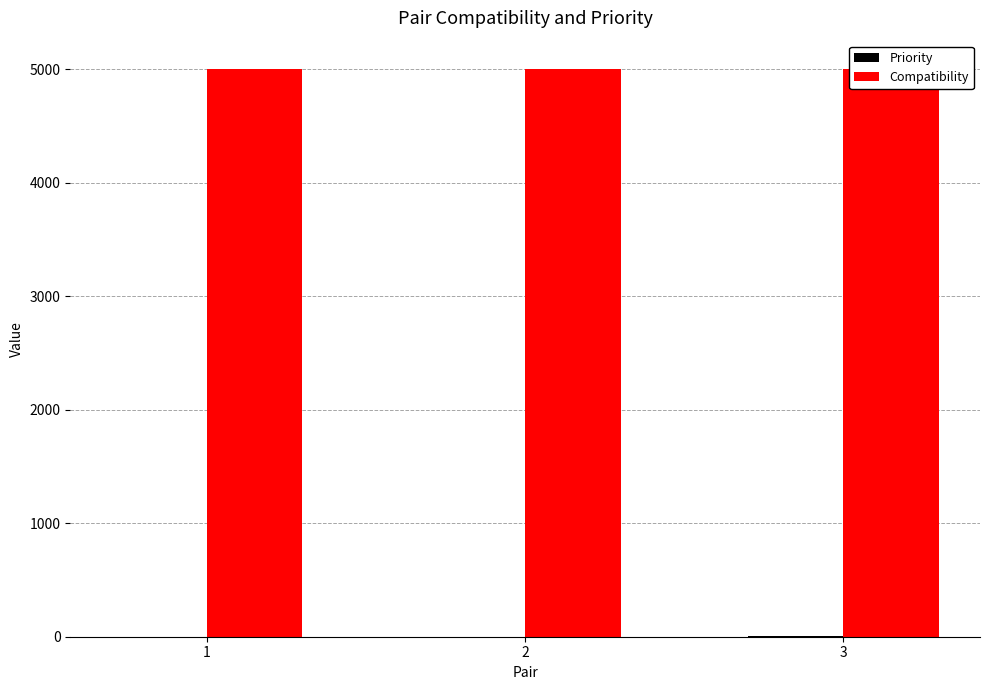

What is the total value across all series at 1?

5000